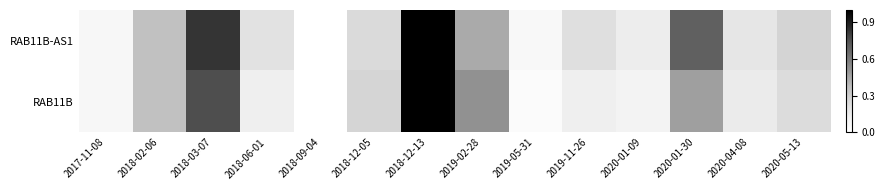

Reading right to left, transcribe all the data shown in this chart.

RAB11B-AS1: 2020-05-13=0.3	2020-04-08=0.2	2020-01-30=0.7	2020-01-09=0.1	2019-11-26=0.2	2019-05-31=0.1	2019-02-28=0.4	2018-12-13=1.0	2018-12-05=0.2	2018-09-04=0.0	2018-06-01=0.2	2018-03-07=0.8	2018-02-06=0.4	2017-11-08=0.1
RAB11B: 2020-05-13=0.2	2020-04-08=0.1	2020-01-30=0.5	2020-01-09=0.1	2019-11-26=0.1	2019-05-31=0.0	2019-02-28=0.5	2018-12-13=1.0	2018-12-05=0.3	2018-09-04=0.0	2018-06-01=0.1	2018-03-07=0.8	2018-02-06=0.4	2017-11-08=0.1